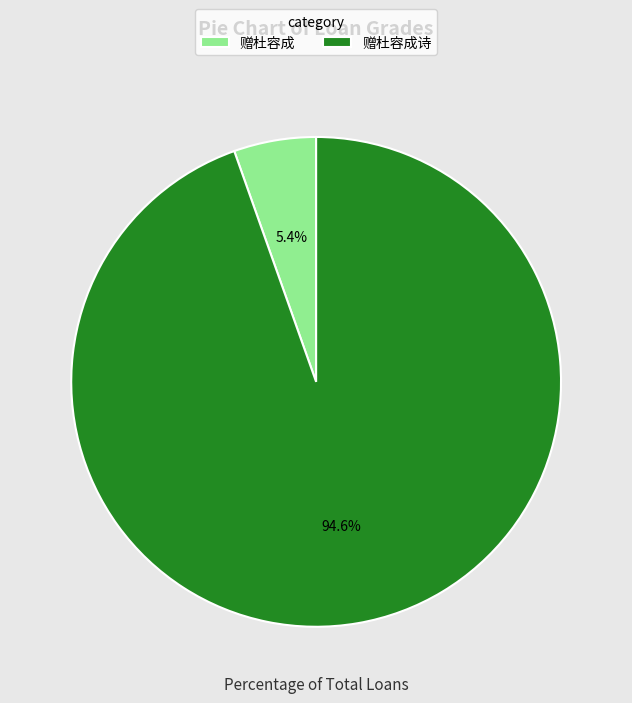

The 赠杜容成诗 slice represents 99% of the pie. True or false?

False